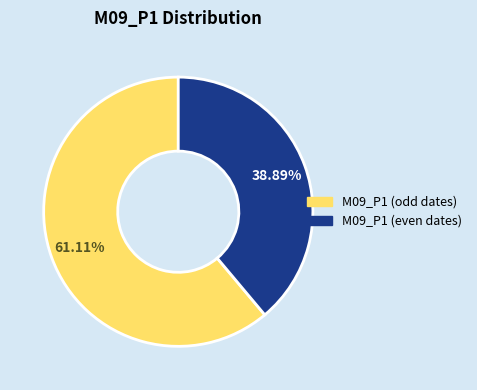

Is there any slice that represents more than half of the pie?

Yes